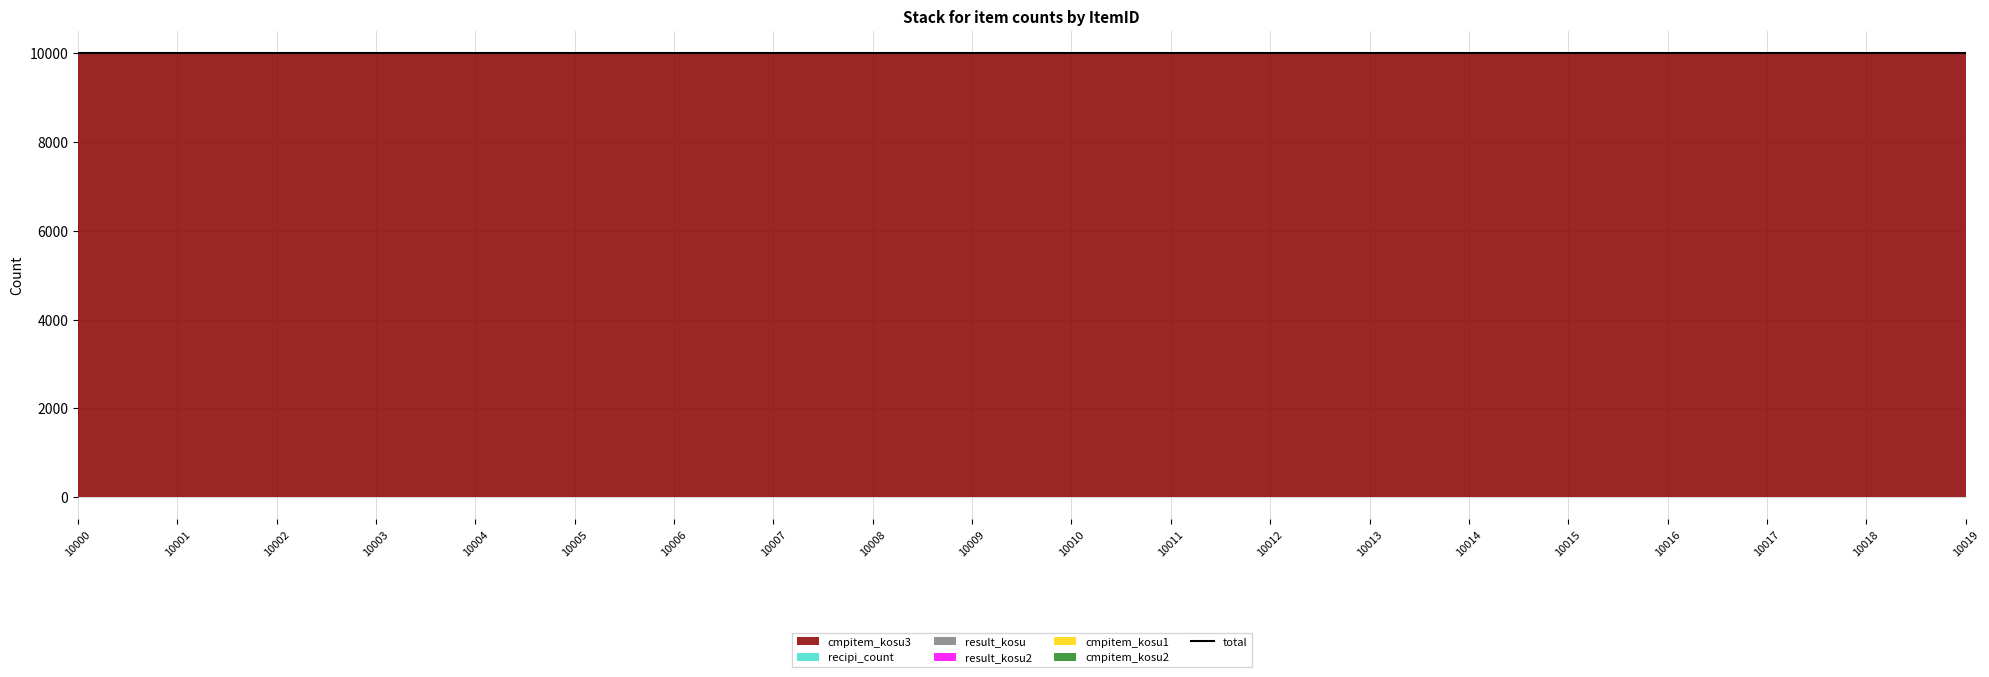

What is the difference between the highest and lowest values at 10008?

9998